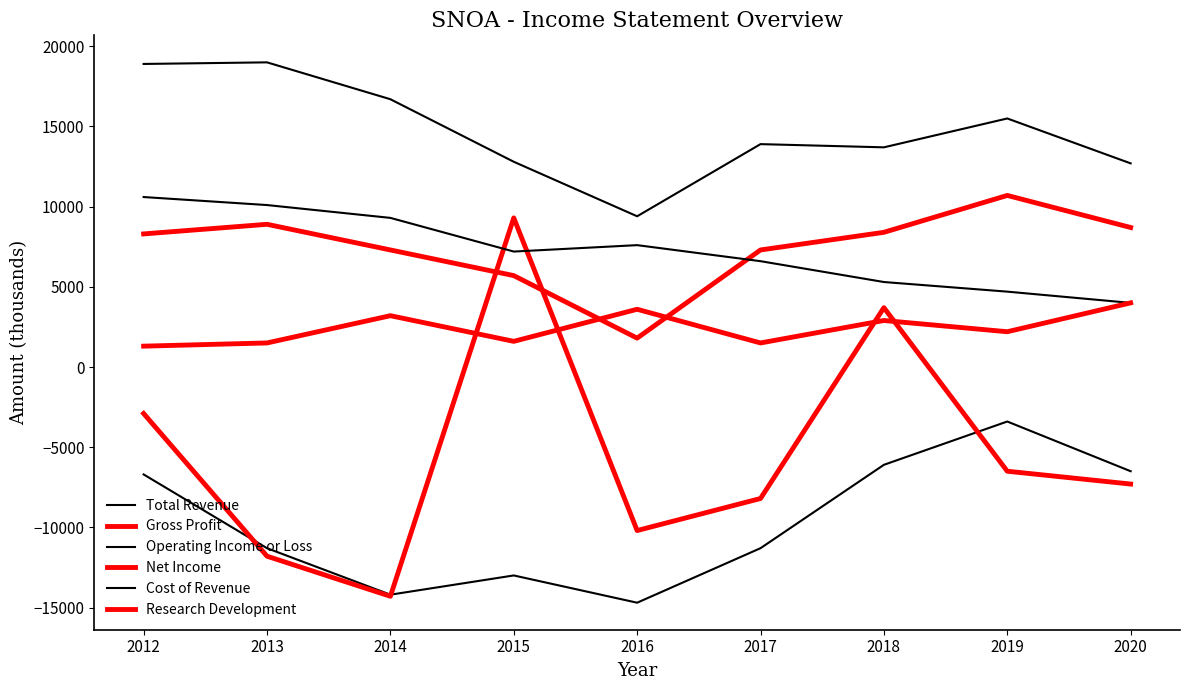

The value of Total Revenue at 2017 is 7709. True or false?

False